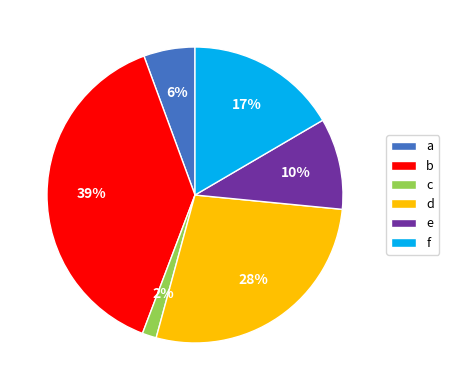

How many segments does this pie chart have?

6